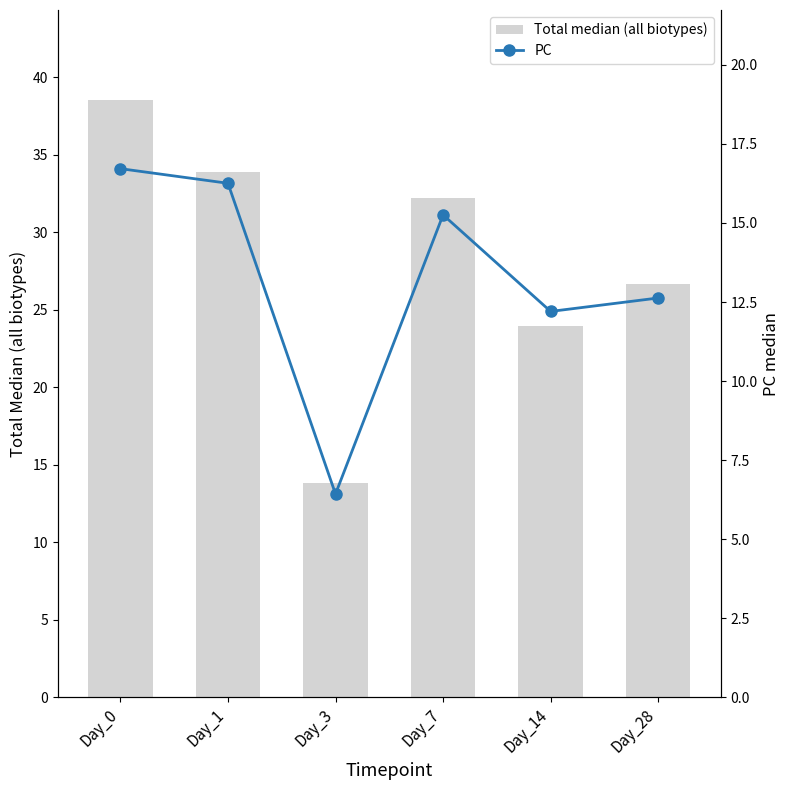

What is the sum of the Total median (all biotypes) values at Day_7 and Day_28?

58.9